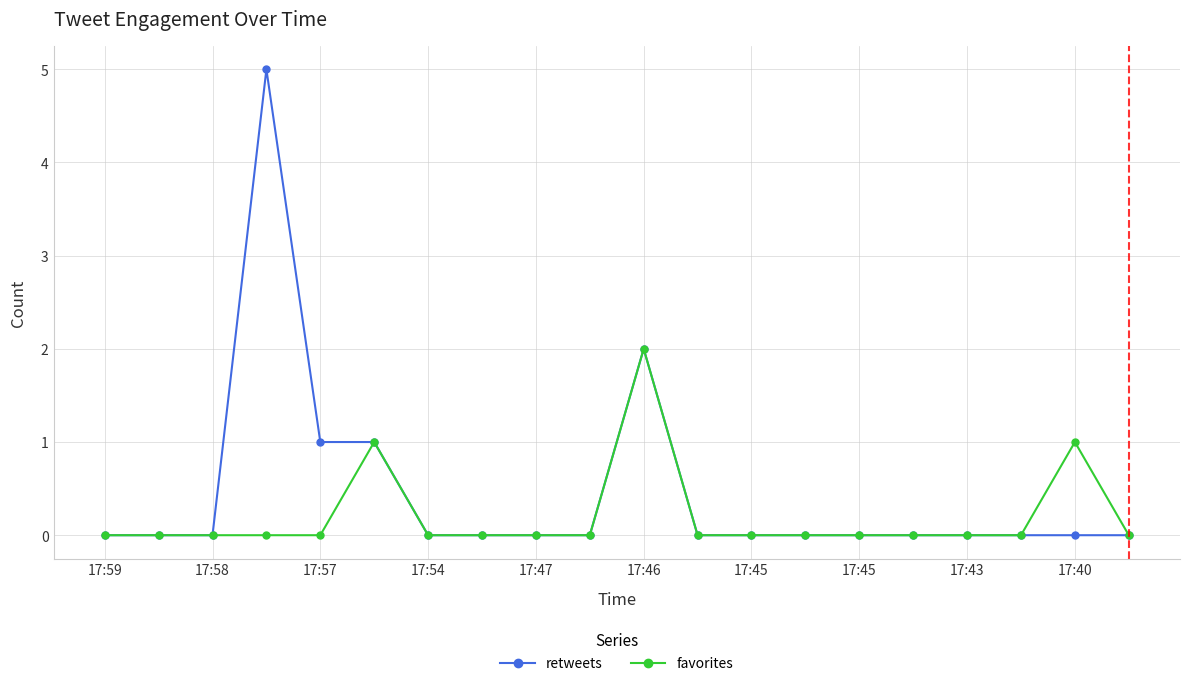

Which series has the largest total across all categories?

retweets